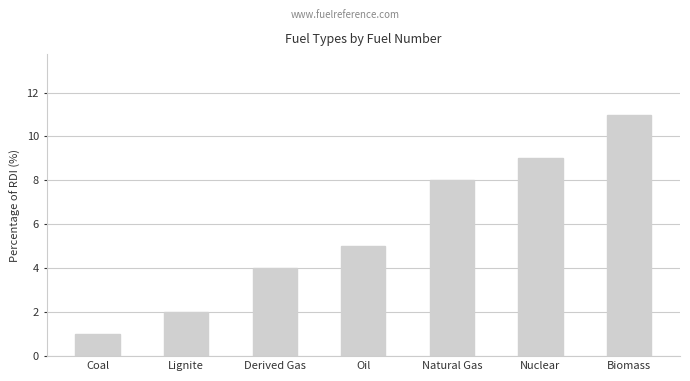

What position from the left is Lignite?

2